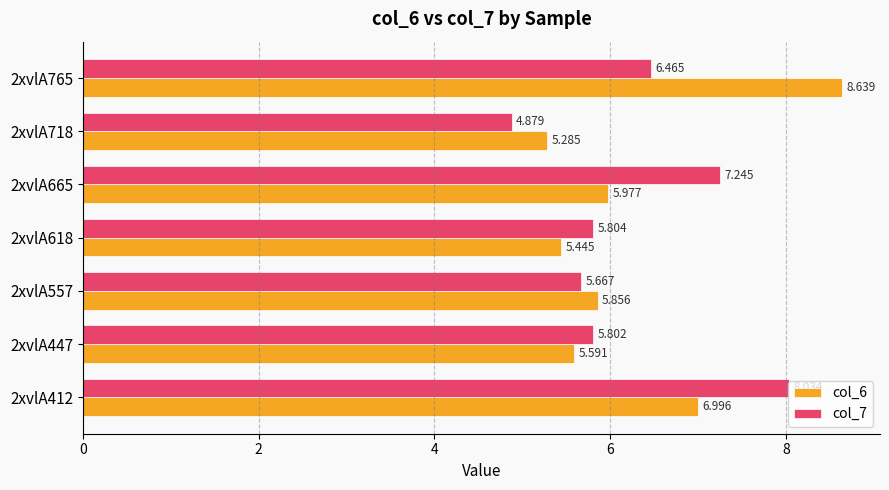

Is the value of col_6 at 2xvlA765 greater than the value of col_7 at 2xvlA665?

Yes